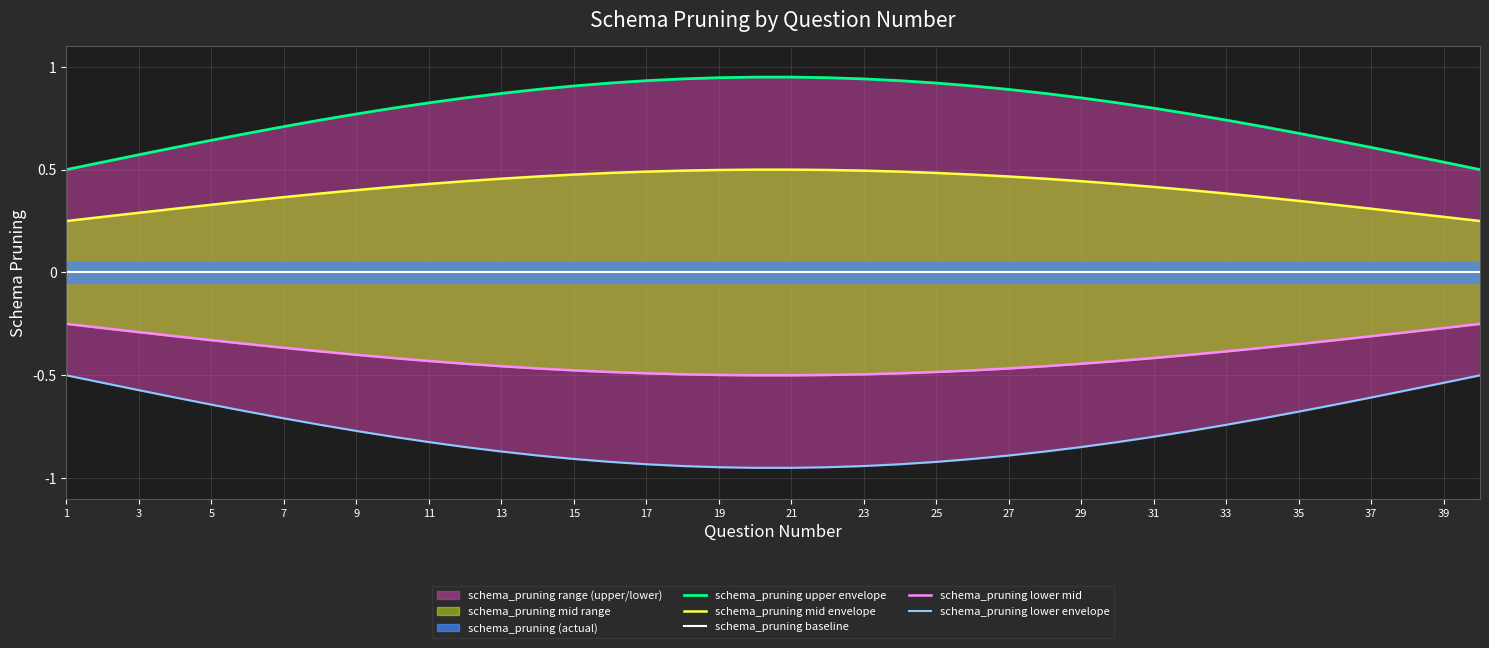

True or false: schema_pruning lower envelope has more than 1 interior local peaks.

False